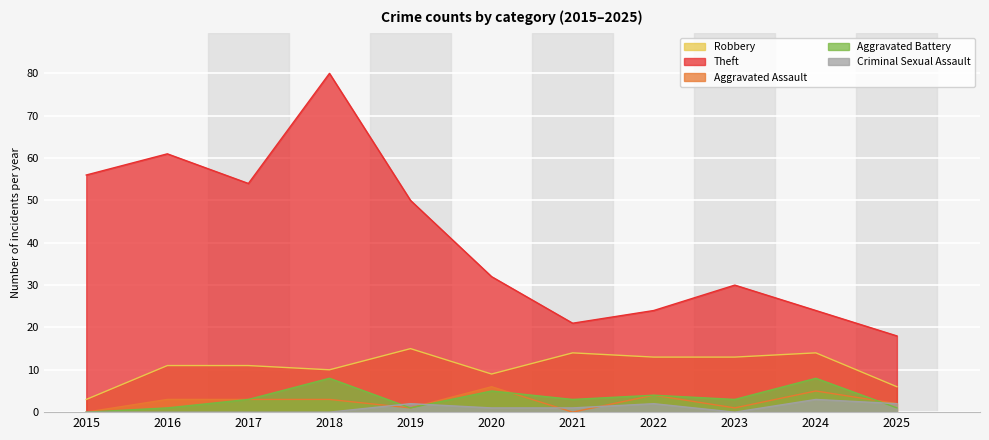

Which series has the largest total across all categories?

Theft